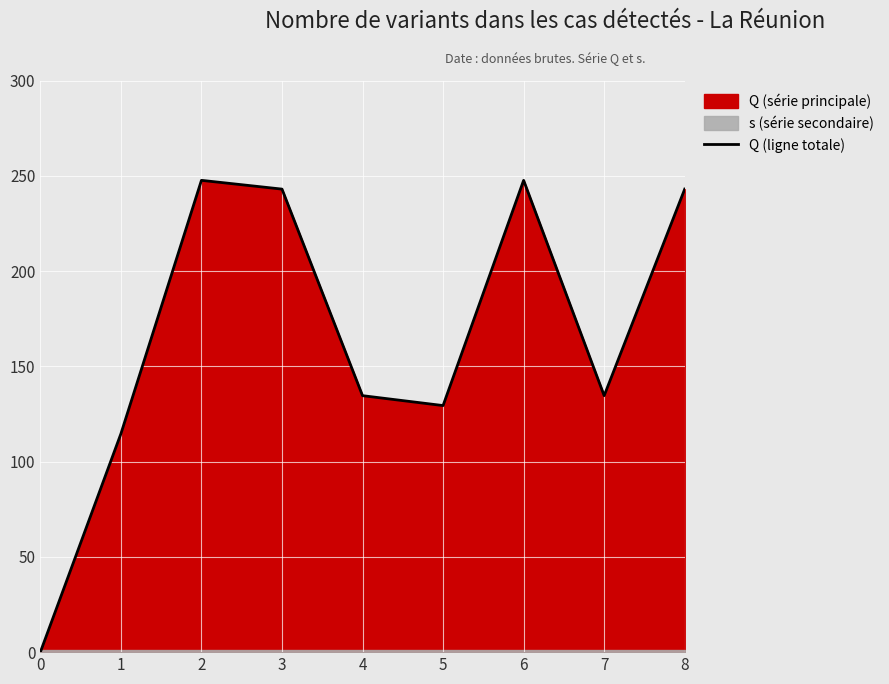

True or false: the data shows 44.7 at 4.

False